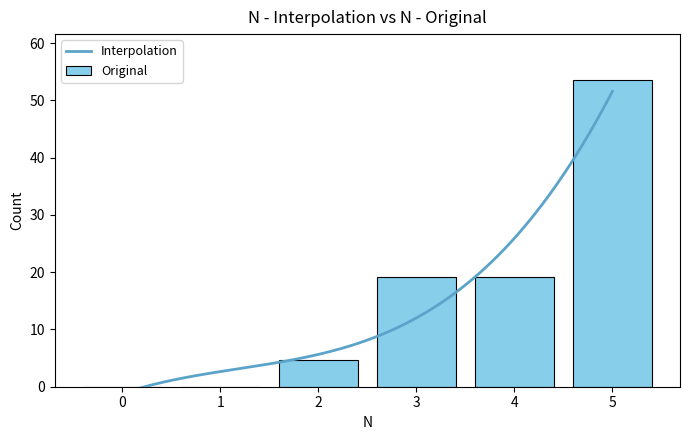

What is the change in value from 0 to 2?

+4.7